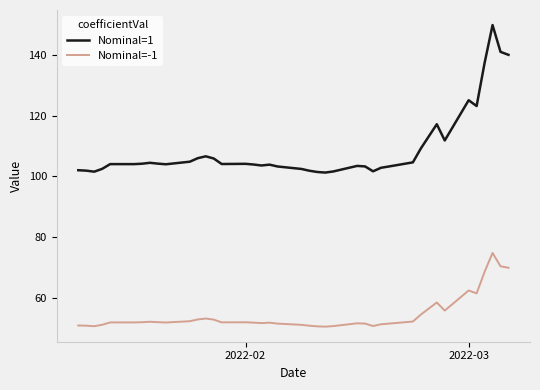

Rank the series by their maximum value, from lowest to highest.

Nominal=-1, Nominal=1